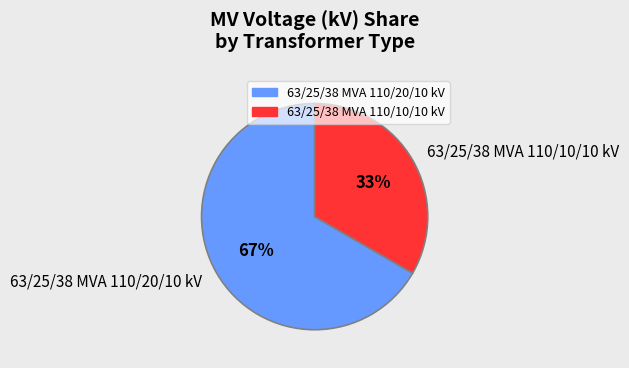

To the nearest percent, what percentage of the pie is 63/25/38 MVA 110/20/10 kV?

67%